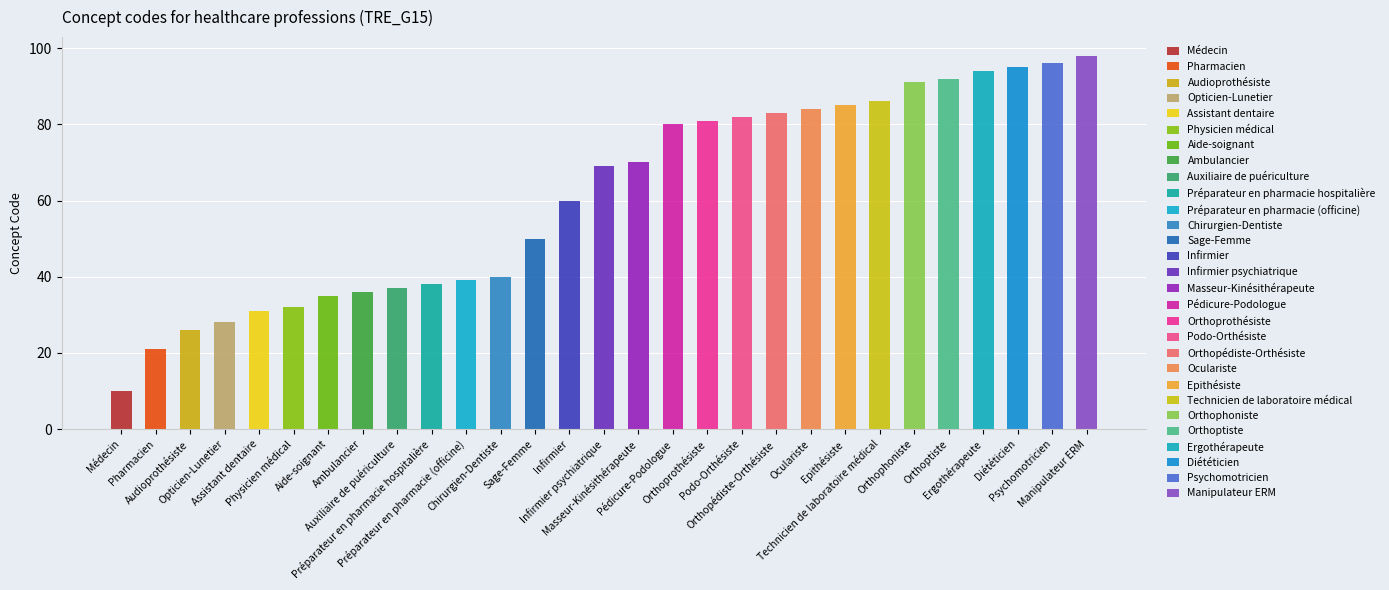

Reading right to left, what are all the values shown in this chart?

98	96	95	94	92	91	86	85	84	83	82	81	80	70	69	60	50	40	39	38	37	36	35	32	31	28	26	21	10